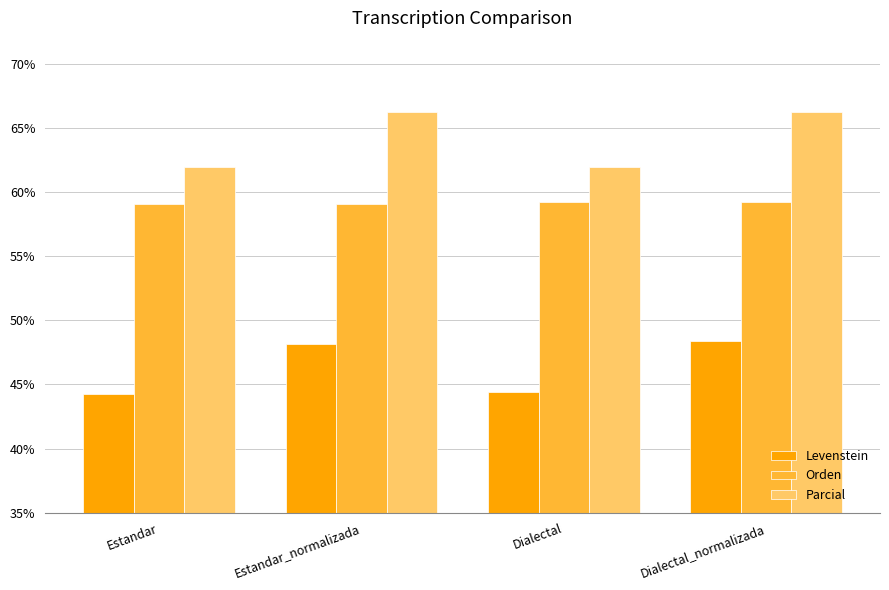

What is the value of the Orden bar at the 1st from the left?

59.0